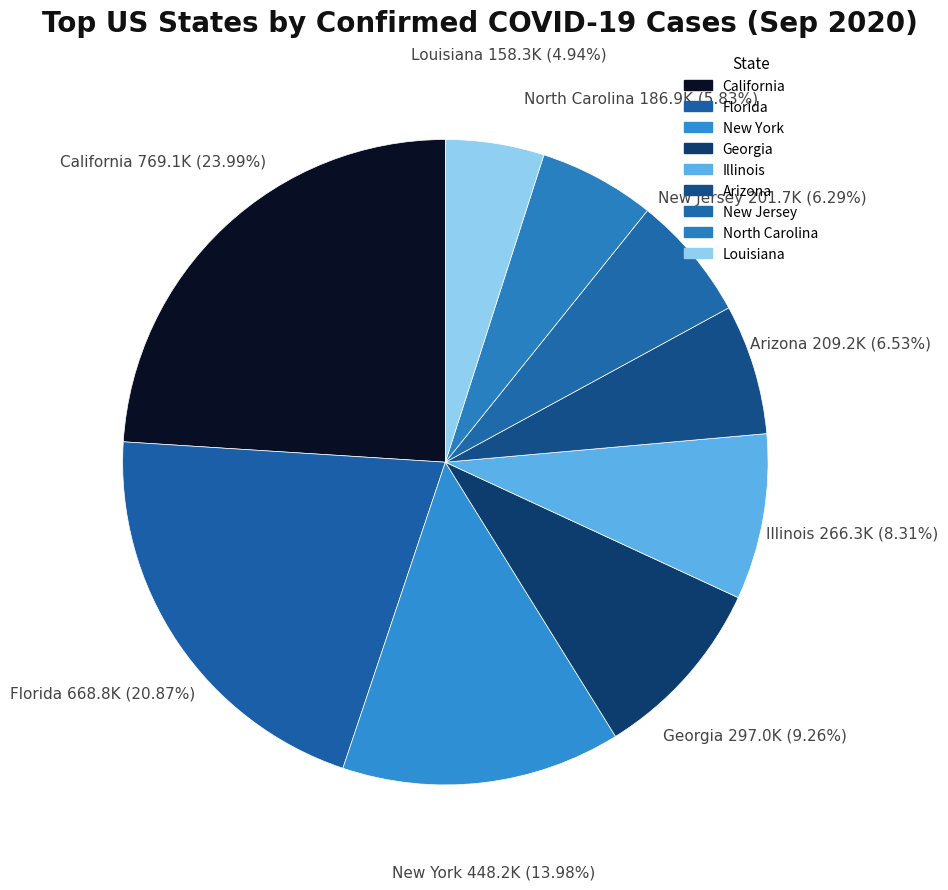

How many segments does this pie chart have?

9